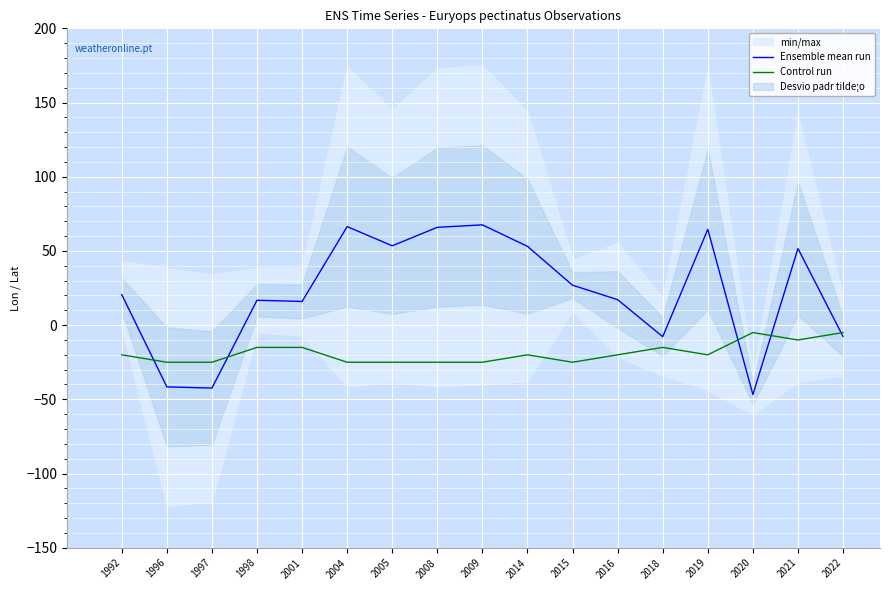

Which series has the largest range (max minus min)?

Ensemble mean run